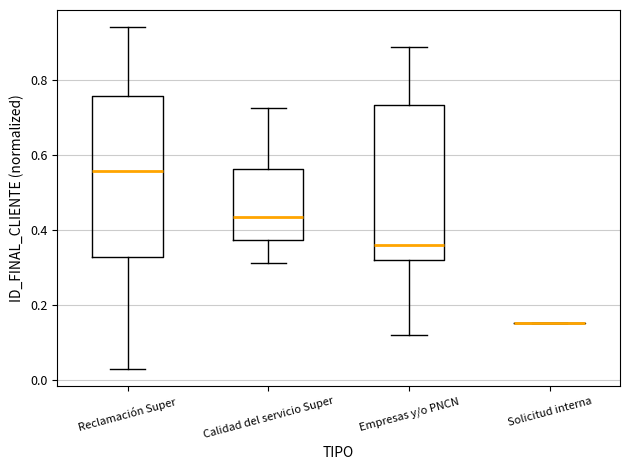

Reading left to right, transcribe this box plot: for each box, give where its median line is, the range the box spans, and where its two whiskers end, as read against the y-axis. The values are not printed on the chart, so give them approximately, as read against the axis.

Reclamación Super: median 0.56, box 0.32 to 0.76, whiskers 0.02 to 0.94
Calidad del servicio Super: median 0.44, box 0.38 to 0.56, whiskers 0.32 to 0.72
Empresas y/o PNCN: median 0.36, box 0.32 to 0.74, whiskers 0.12 to 0.88
Solicitud interna: box collapsed to a line at 0.16, whiskers 0.16 to 0.16